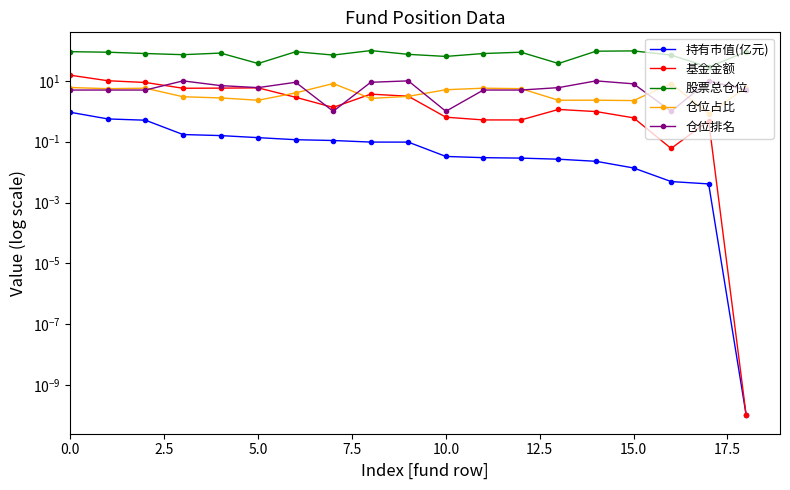

What is the label of the 7th point from the right?

12